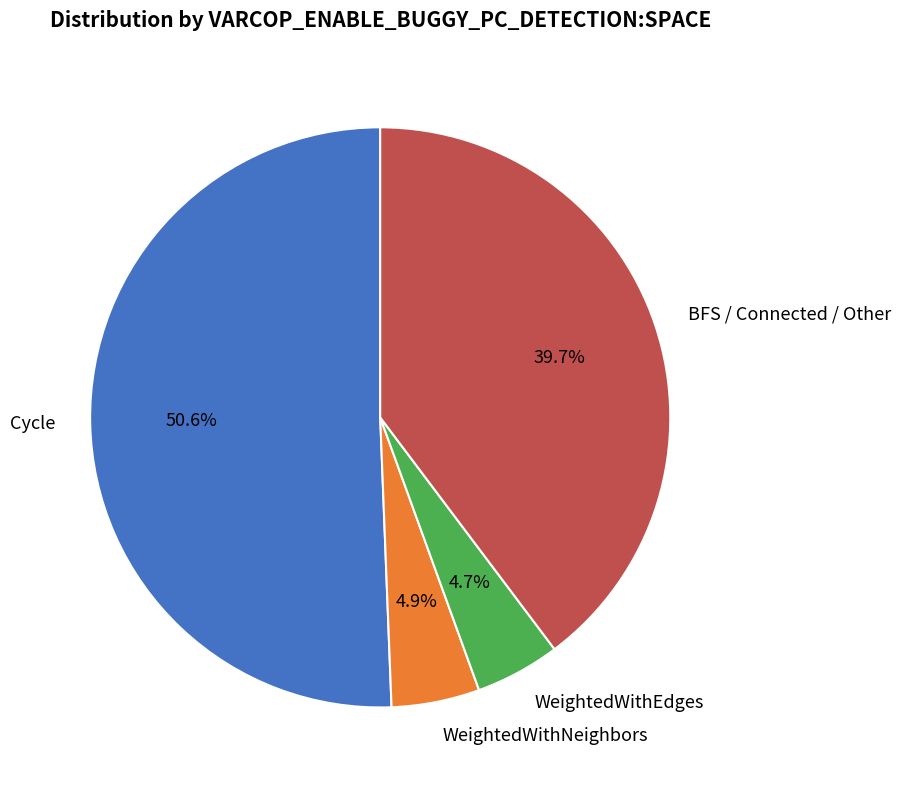

What is the largest slice in the pie chart?

Cycle